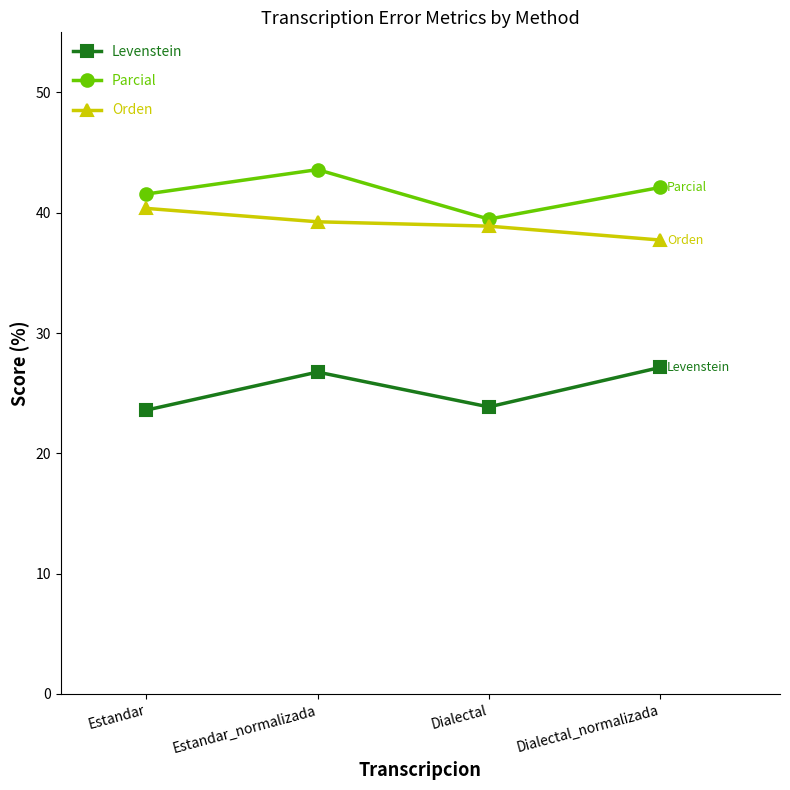

What is the value of the Parcial point at the 4th from the left?

42.1